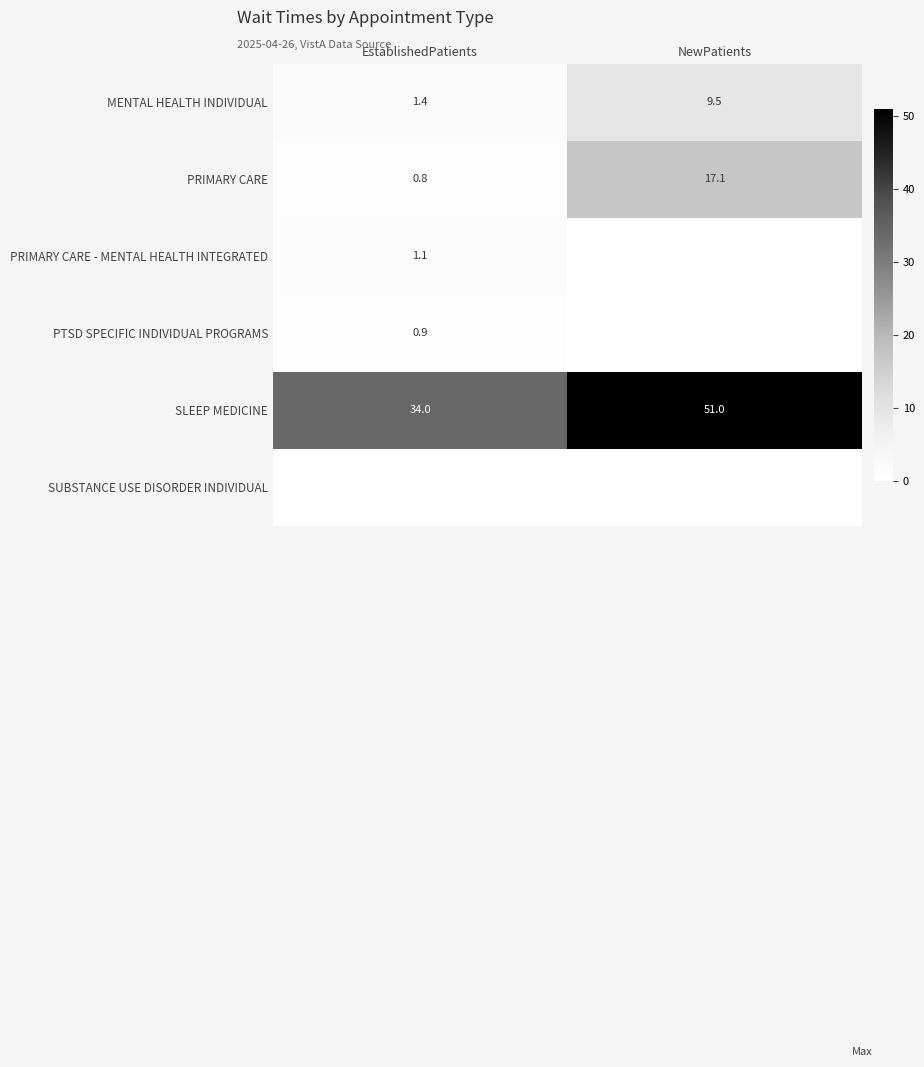

What is the average value of the SLEEP MEDICINE series?

42.5